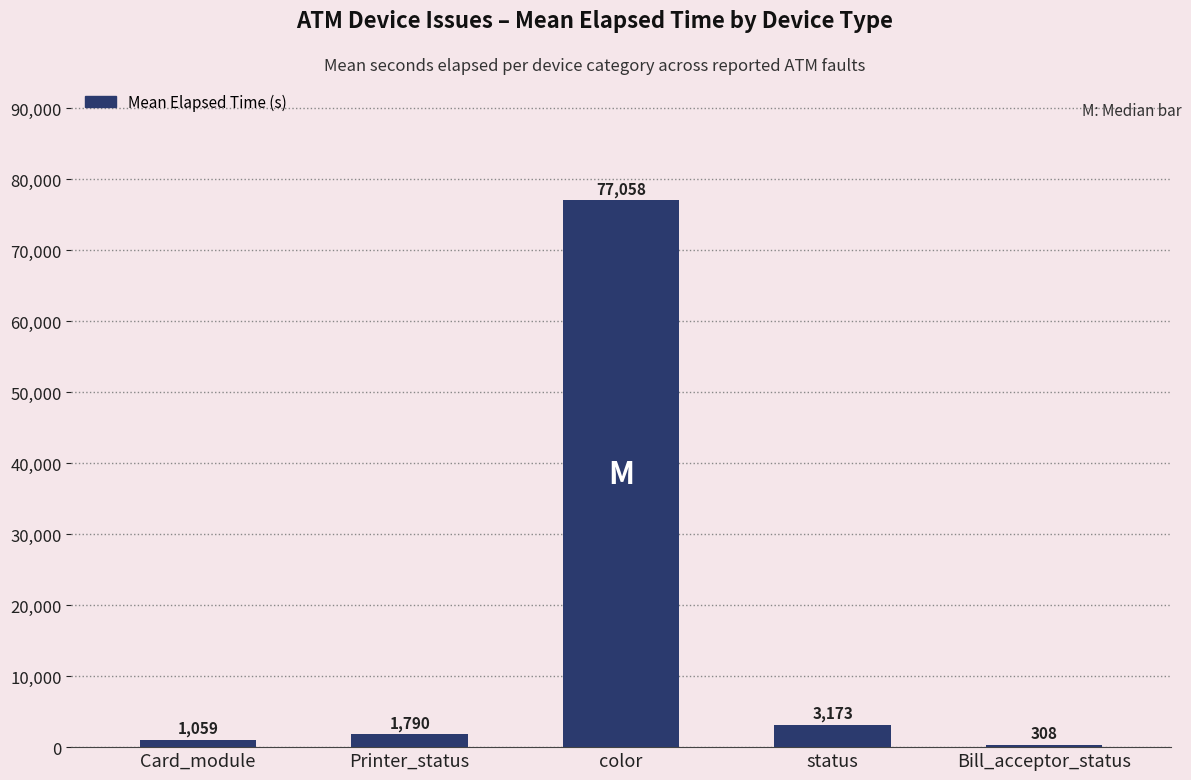

What is the value of the 2nd bar from the left?

1790.7